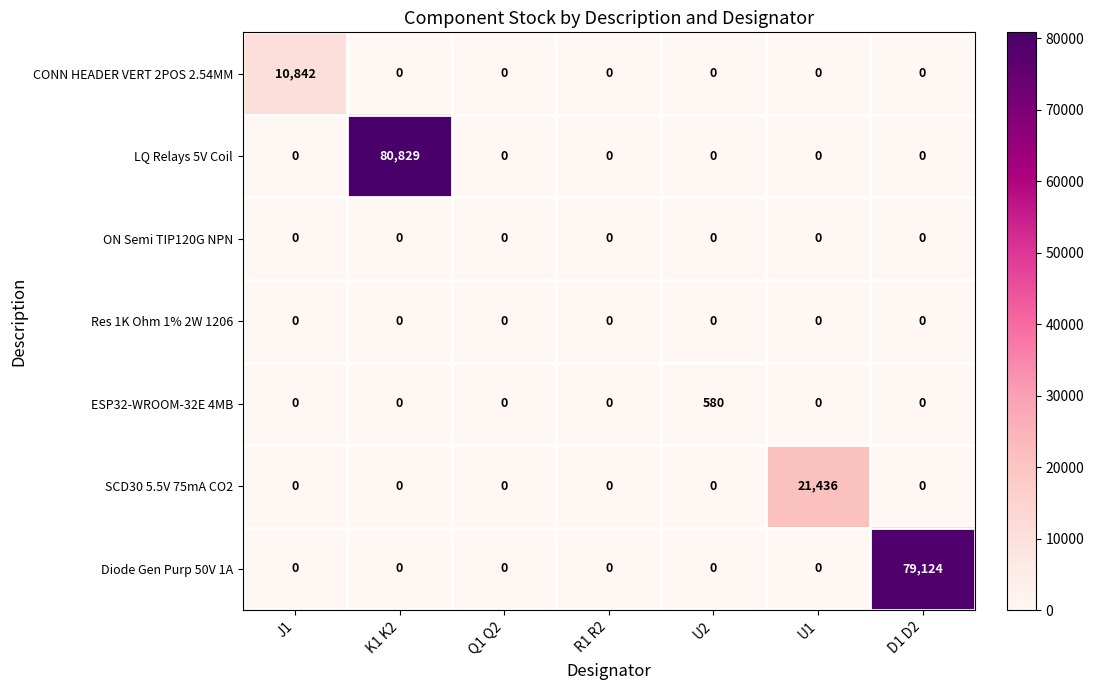

Which series has the largest total across all categories?

LQ Relays 5V Coil